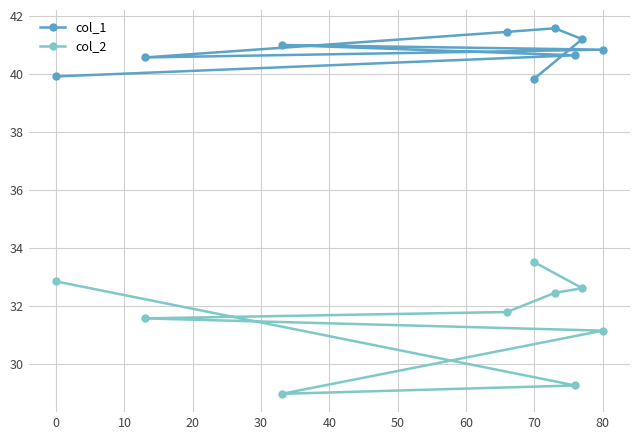

Does the chart have visible grid lines?

Yes